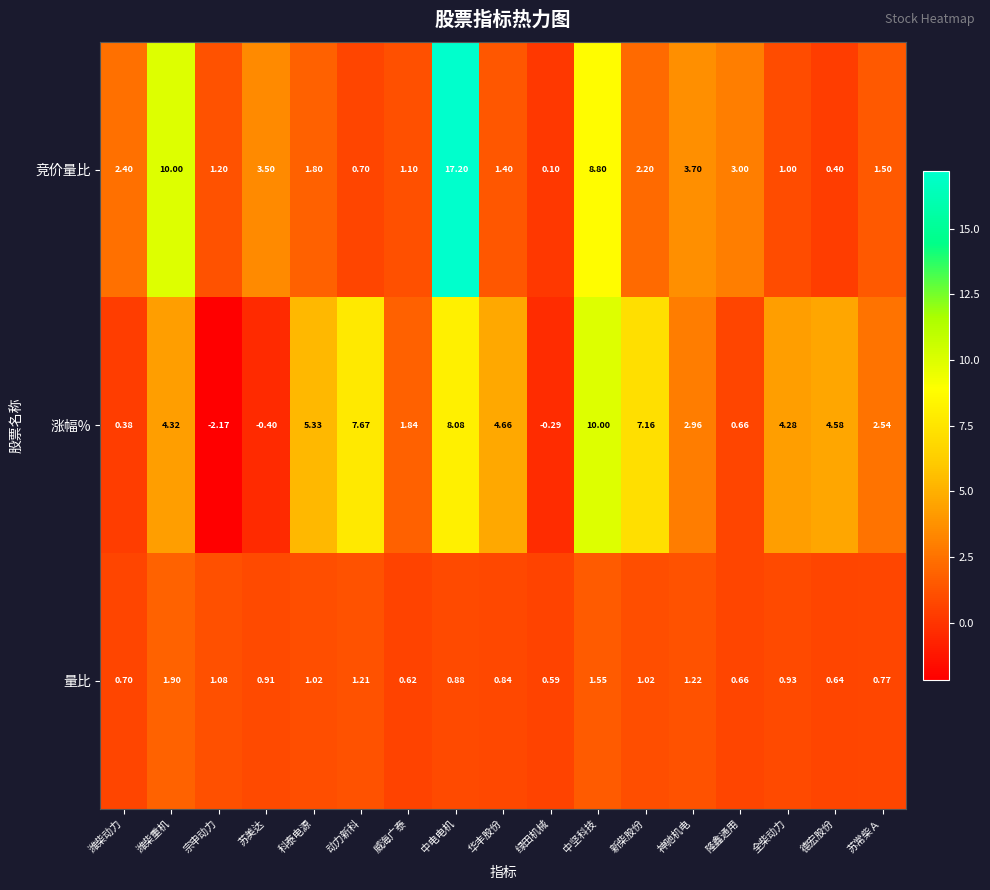

At which category does the chart reach its minimum across all series?

宗申动力